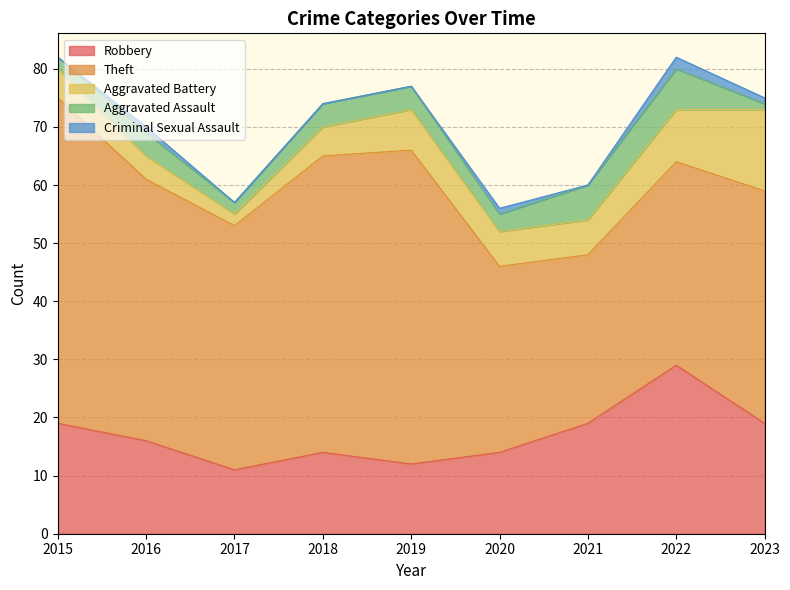

At how many categories does at least one series exceed 34?

7